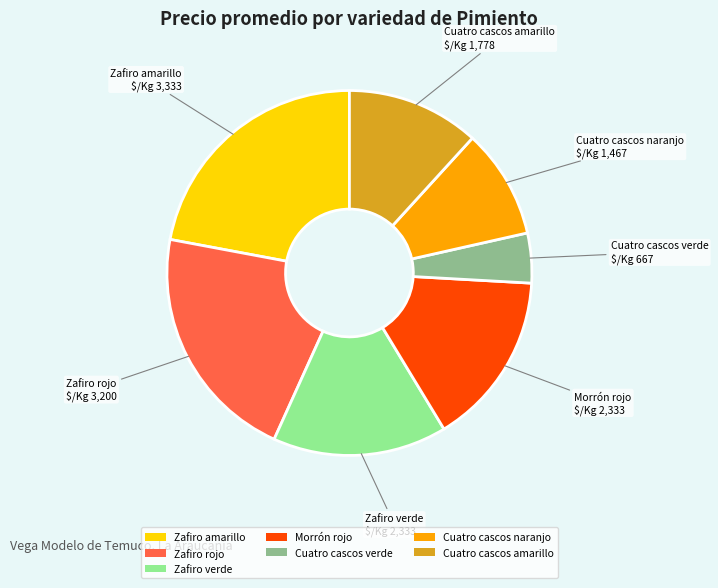

Do Cuatro cascos amarillo and Zafiro rojo together represent more than half of the pie?

No